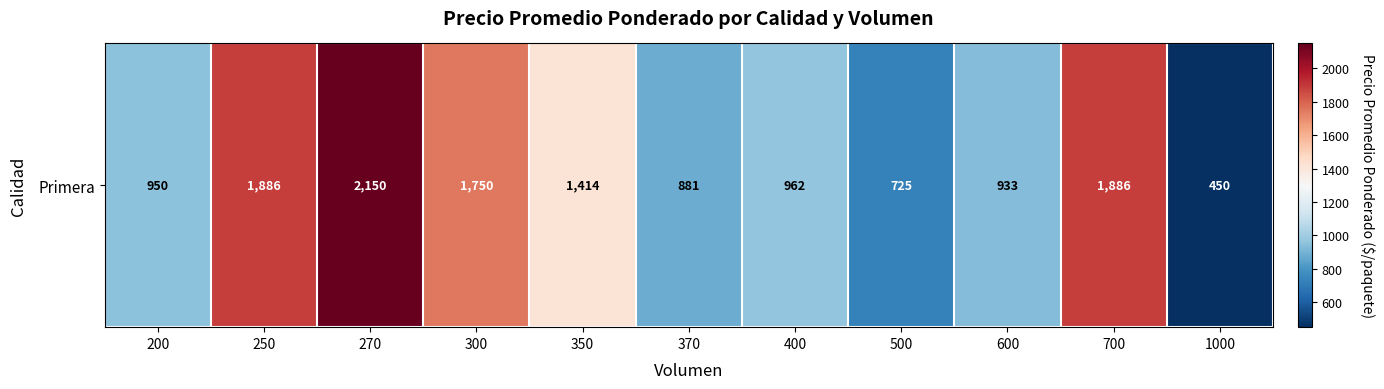

What is the approximate value at 700?

1886